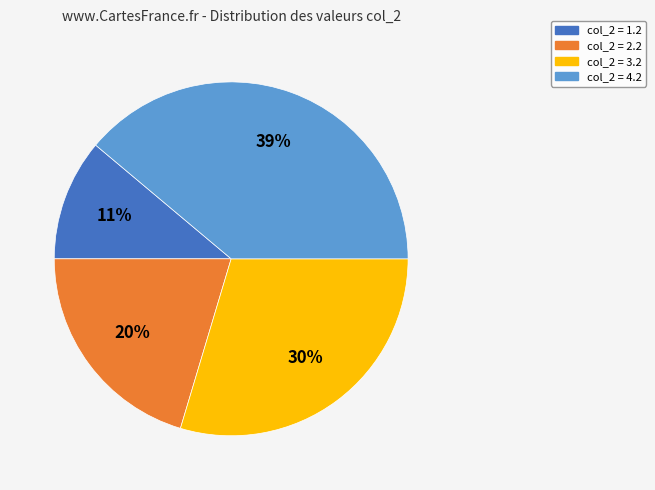

How many segments does this pie chart have?

4